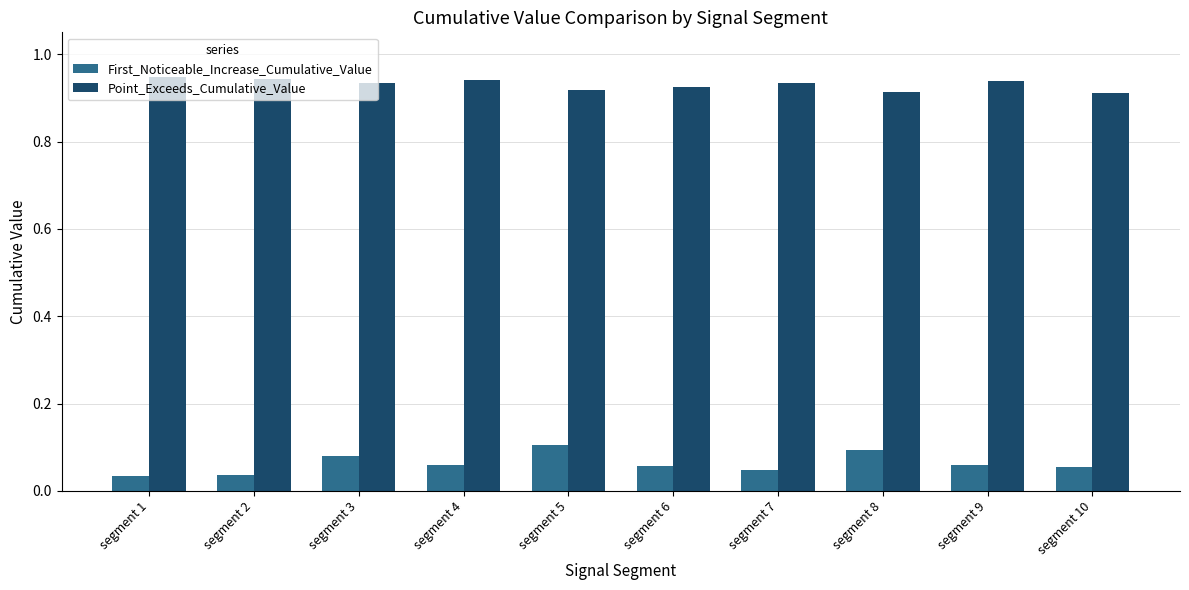

The value of First_Noticeable_Increase_Cumulative_Value at segment 9 is 0.1. True or false?

True